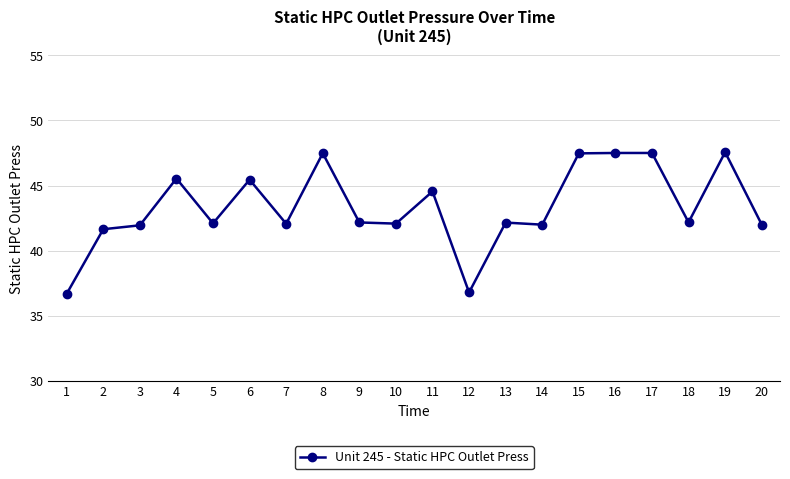

Which has a higher value, 11 or 6?

6